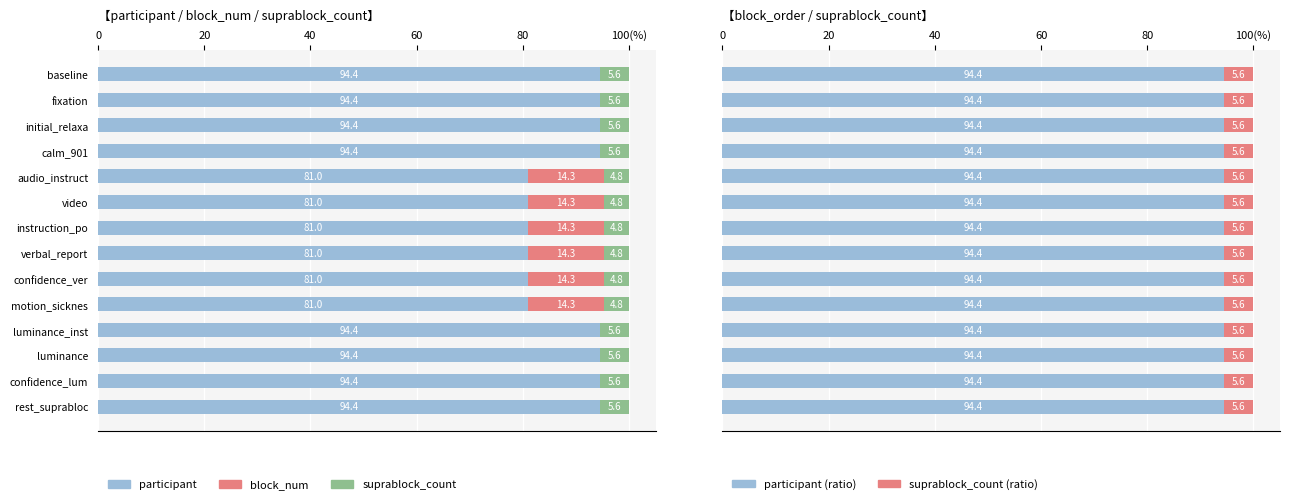

How many bars are there in each group?

5